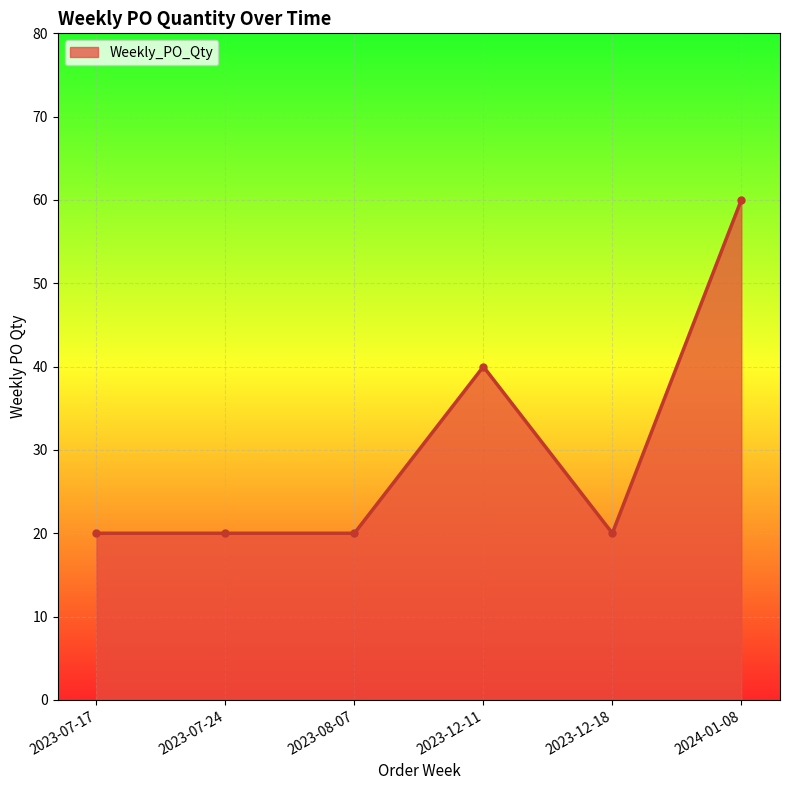

What is the greatest value displayed?

60